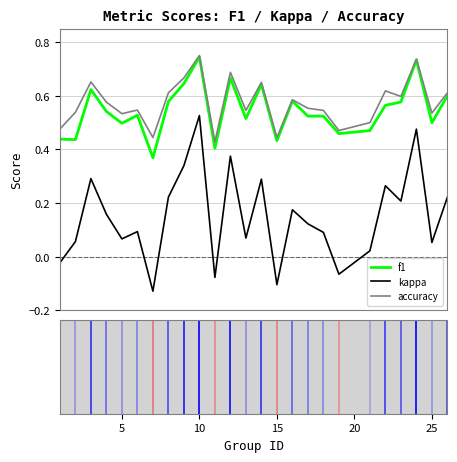

True or false: accuracy has a value of 1.0 at 17.

False